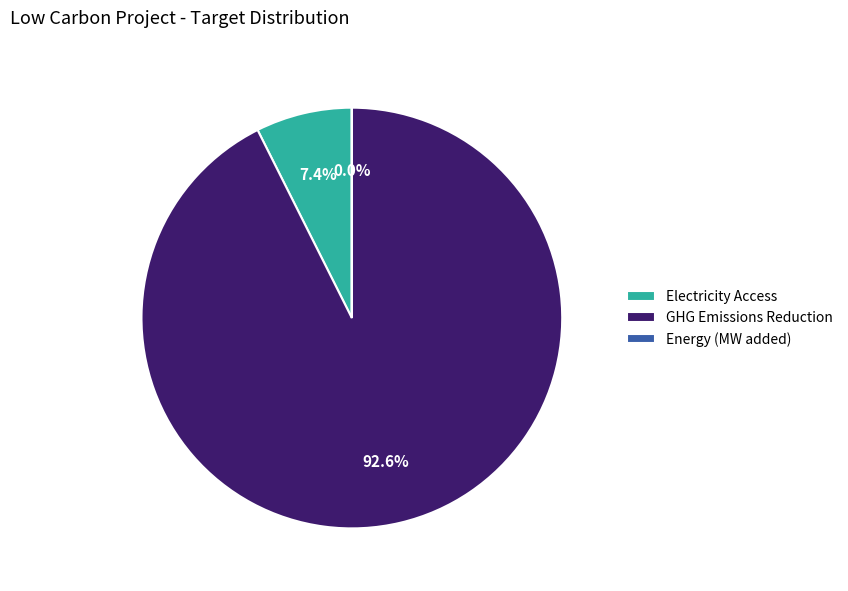

True or false: GHG Emissions Reduction accounts for 93% of the total.

True